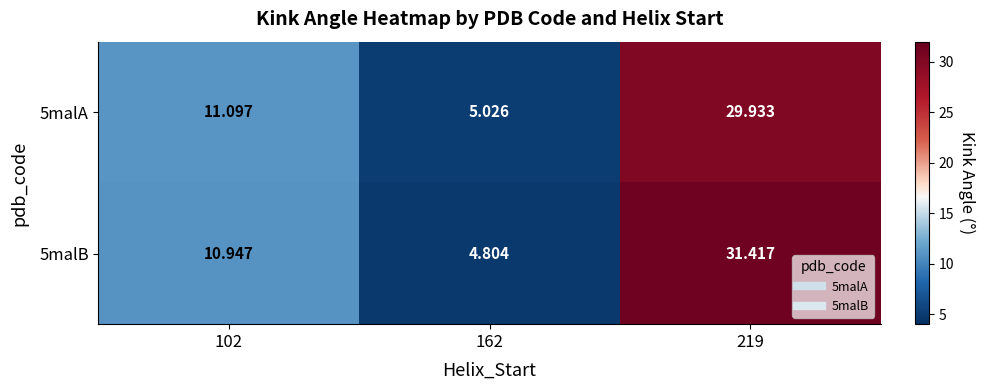

Which series has the largest range (max minus min)?

5malB